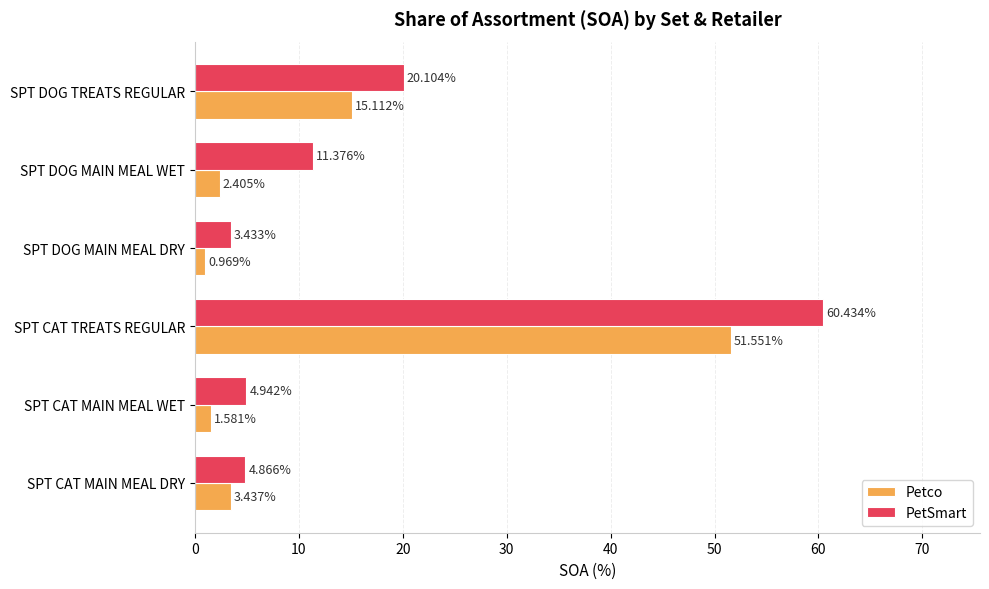

Count the number of data series in this chart.

2